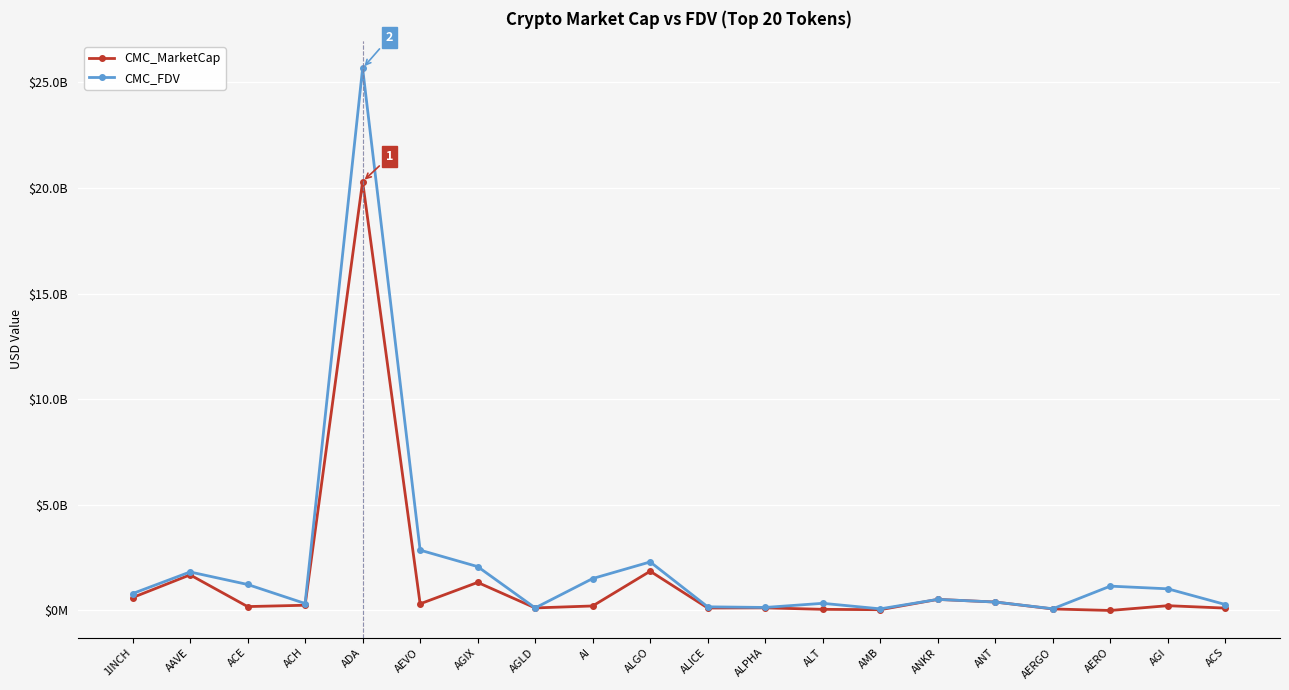

What position from the left is ALICE?

11